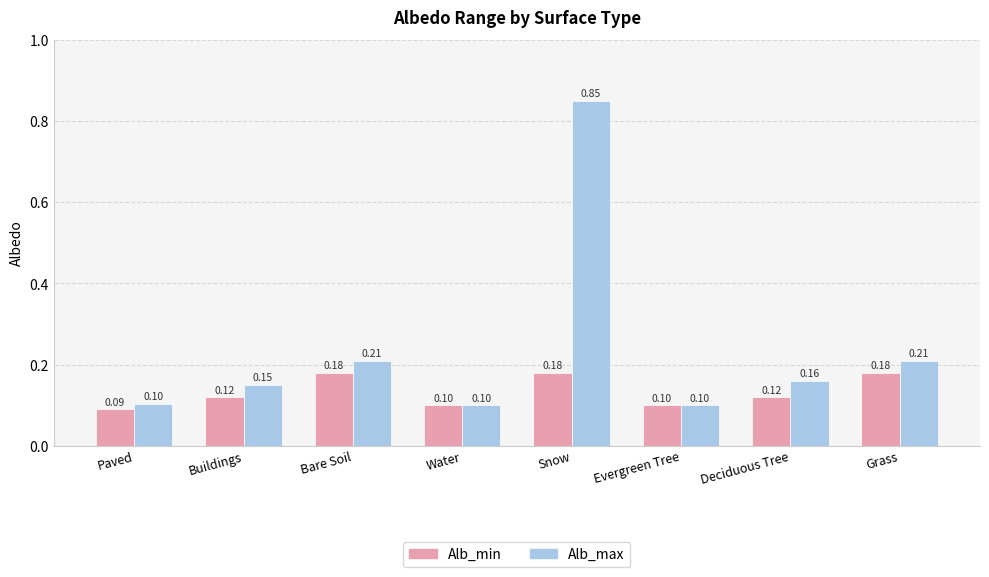

Which series has the widest spread of values?

Alb_max